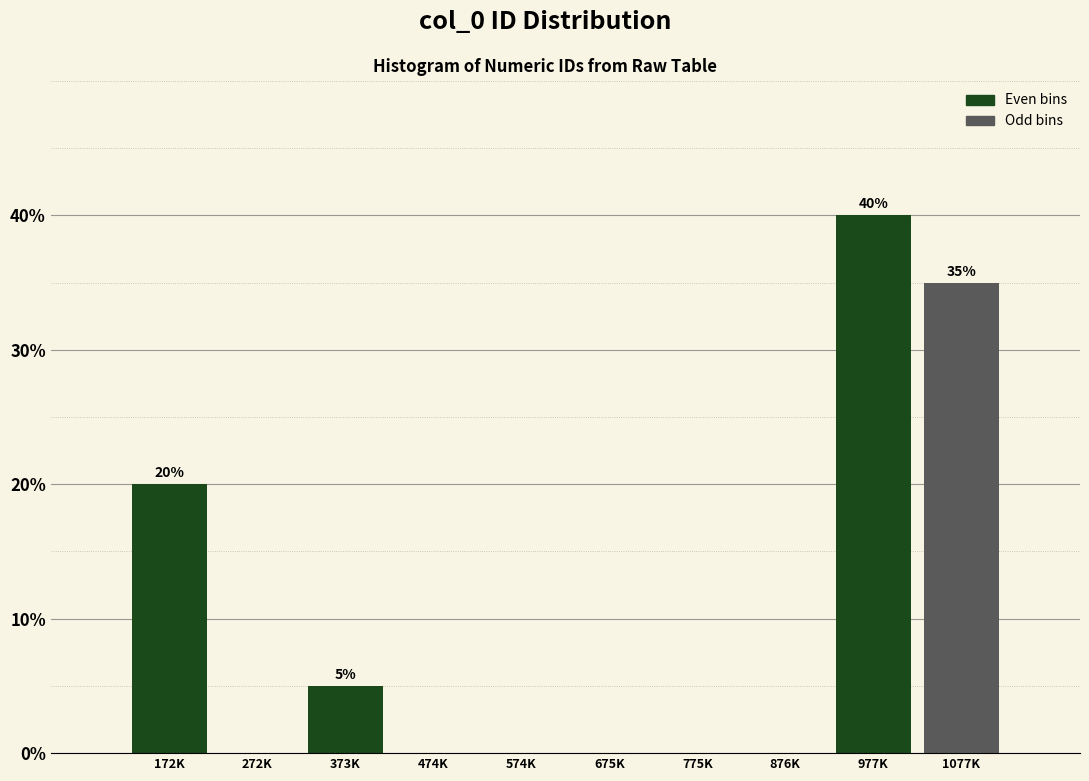

Reading left to right, what are all the values shown in this chart?

172K=20	272K=0	373K=5	474K=0	574K=0	675K=0	775K=0	876K=0	977K=40	1077K=35